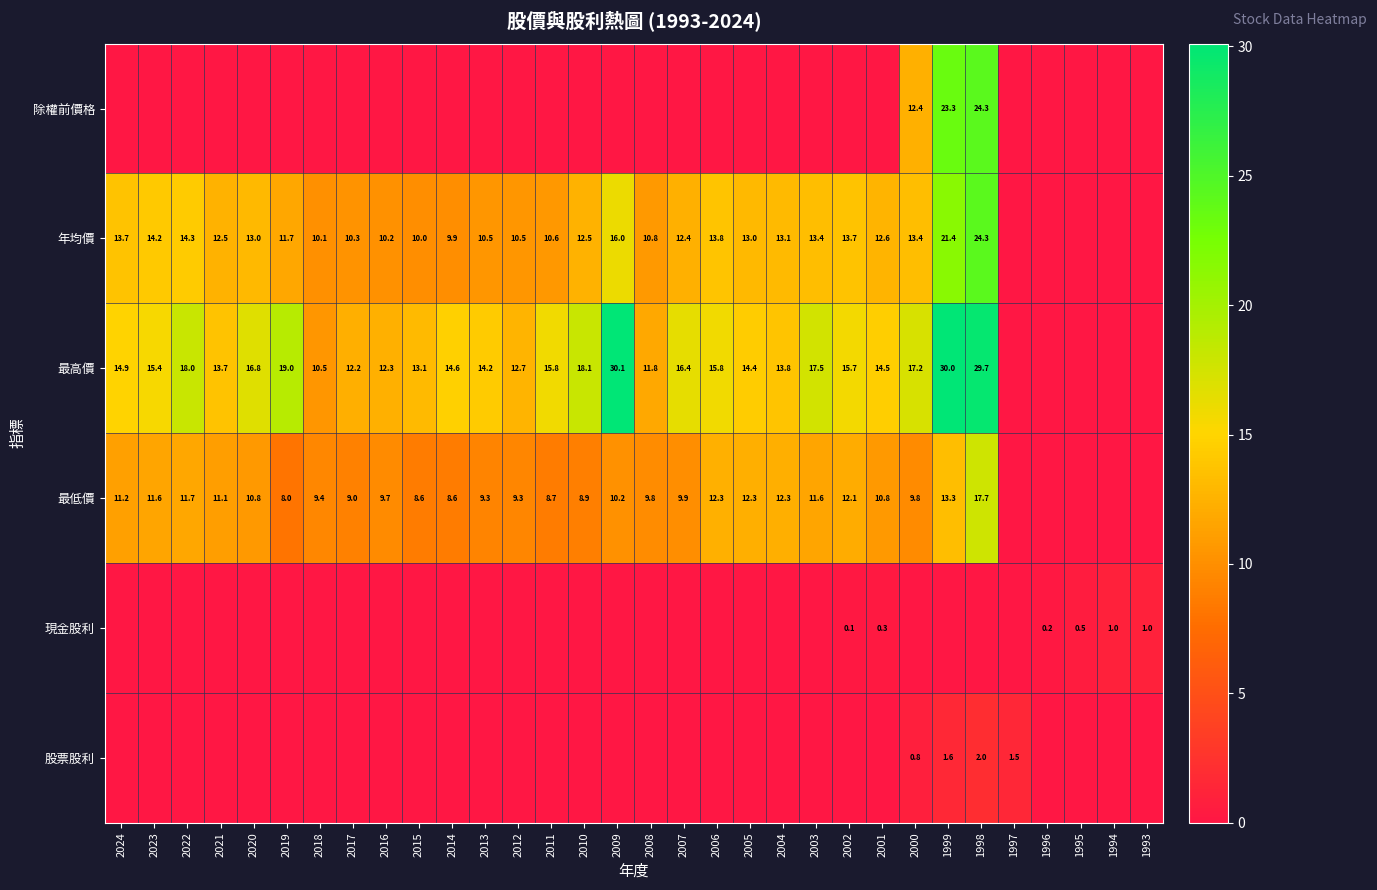

What is the difference between the 最低價 values at 2003 and 2017?

2.6